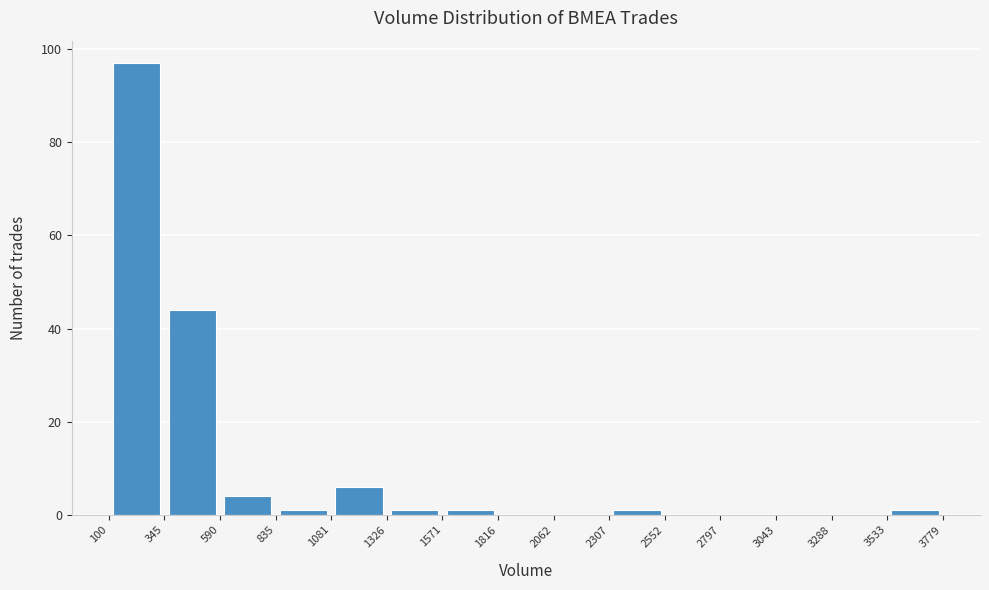

How tall is the bar that spans 1081 to 1326 on the x-axis? The values are not printed on the chart, so give them approximately, as read against the axis.

6